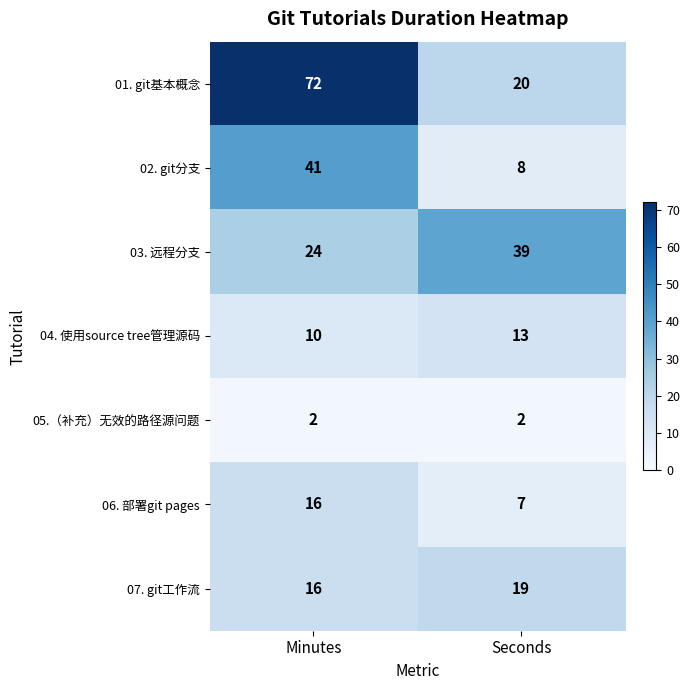

Reading left to right, extract all data points from this chart.

01. git基本概念: 72	20
02. git分支: 41	8
03. 远程分支: 24	39
04. 使用source tree管理源码: 10	13
05.（补充）无效的路径源问题: 2	2
06. 部署git pages: 16	7
07. git工作流: 16	19